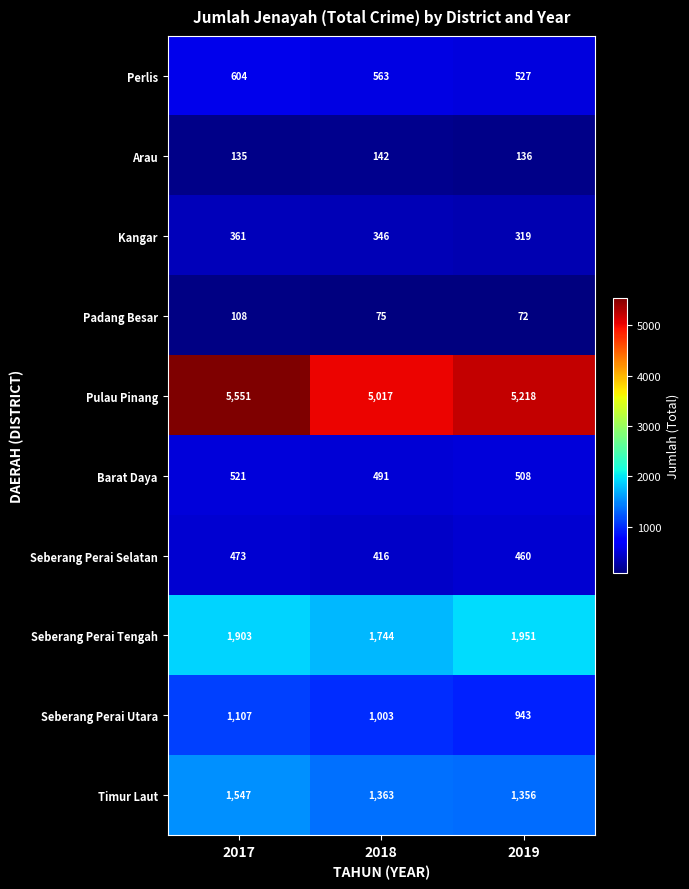

What is the total value across all series at 2019?

11490